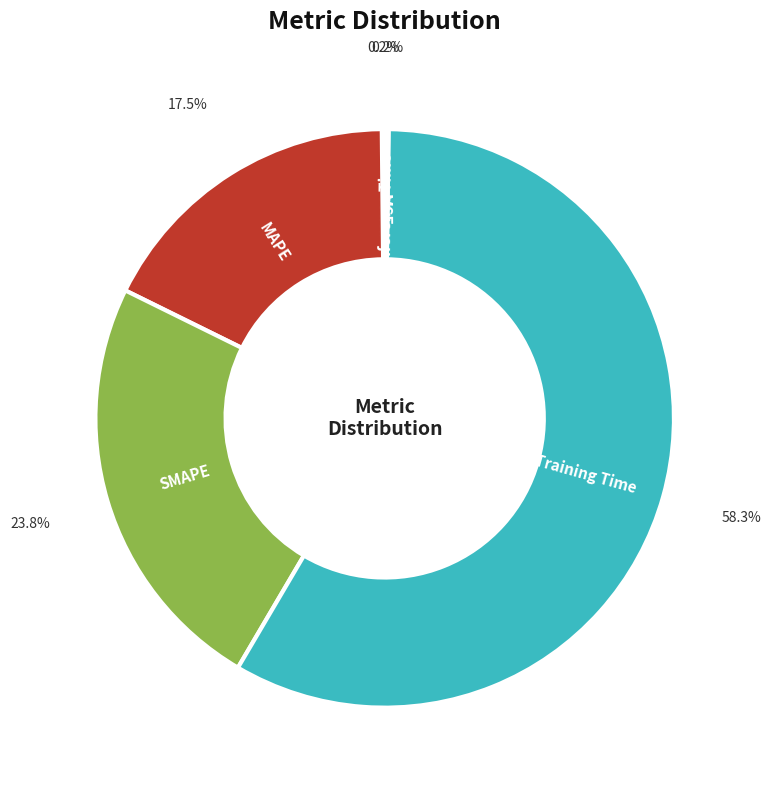

Between Training Time and SMAPE, which is larger?

Training Time